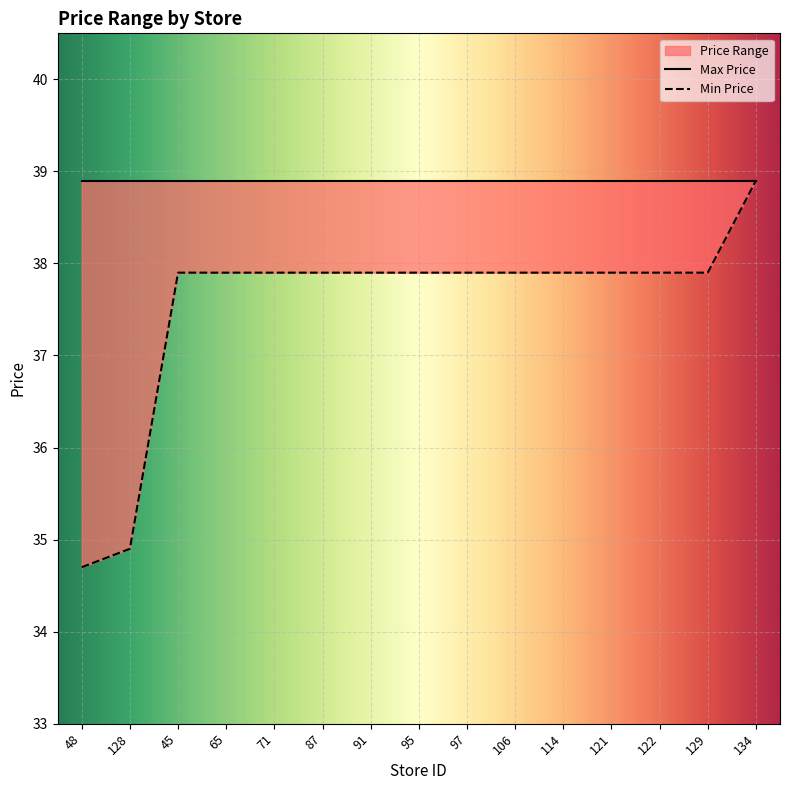

Reading right to left, list all the values displayed in this chart.

134=38.9	129=37.9	122=37.9	121=37.9	114=37.9	106=37.9	97=37.9	95=37.9	91=37.9	87=37.9	71=37.9	65=37.9	45=37.9	128=34.9	48=34.7